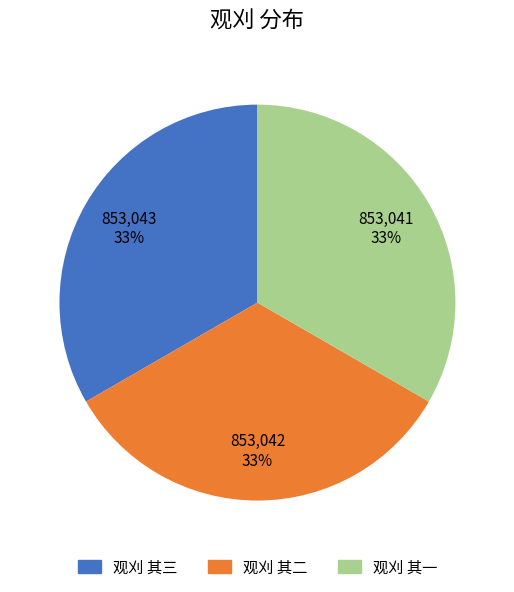

Count the number of slices in the pie.

3